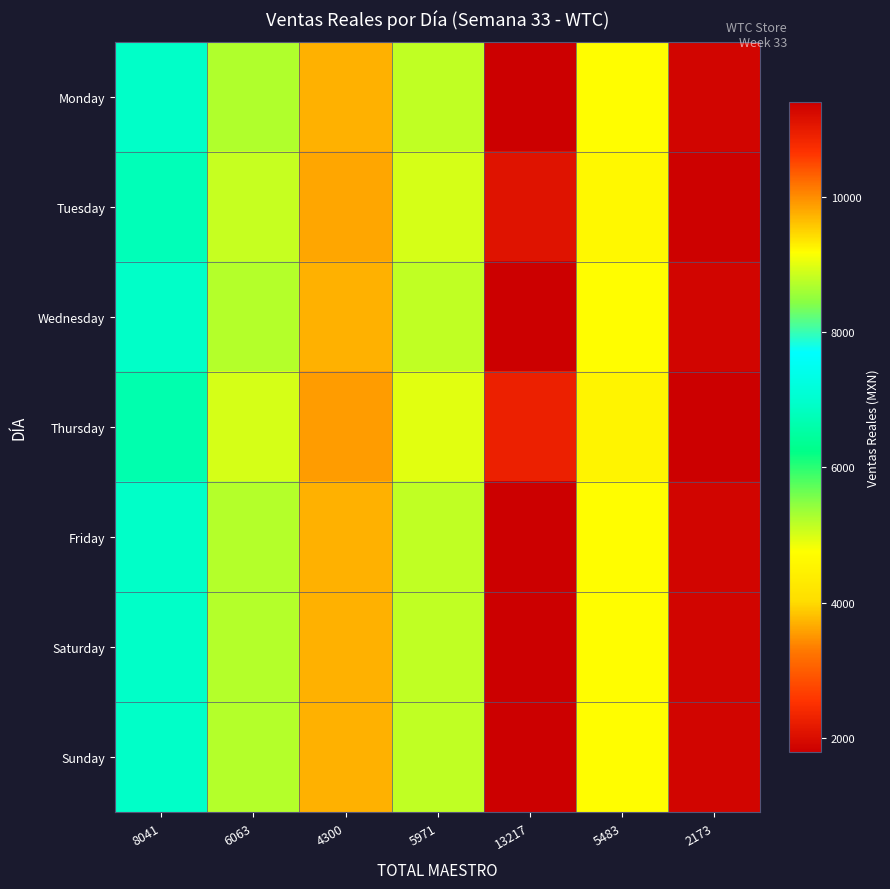

Which has a higher value, 8041 or 5483?

8041